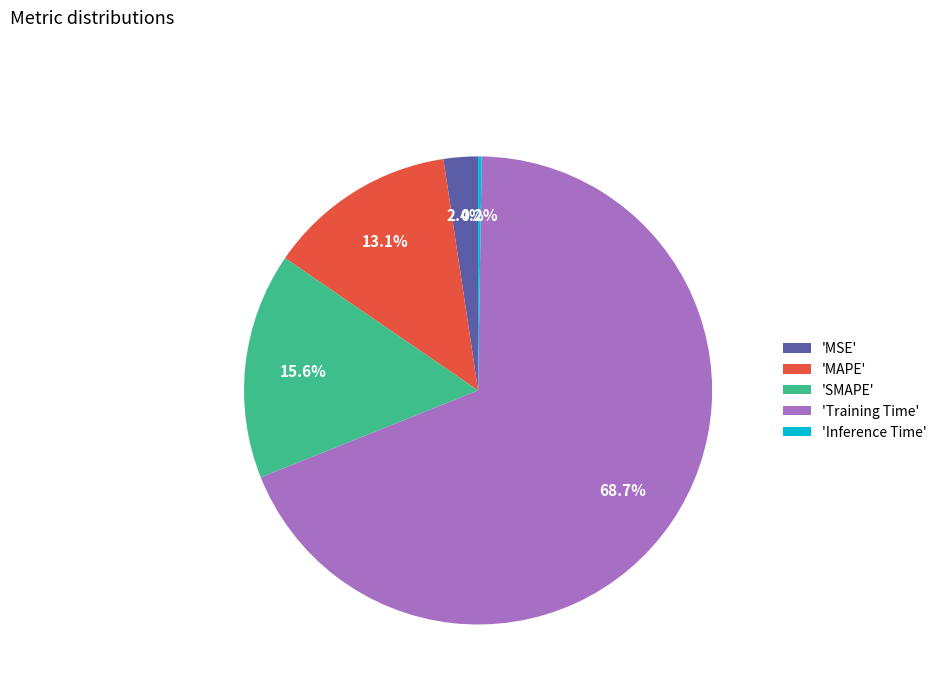

Which slice is the largest?

'Training Time'